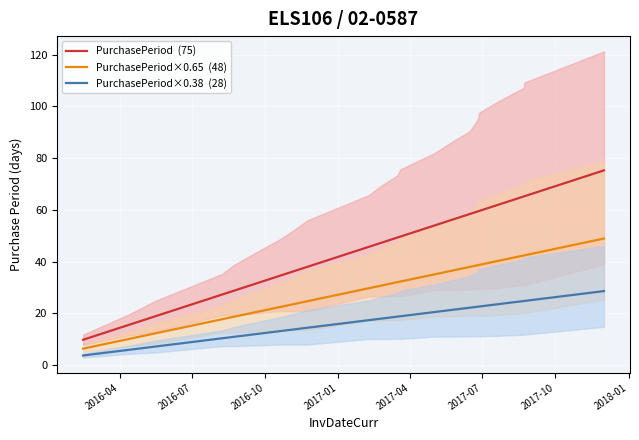

List the series in order of their peak value, highest first.

PurchasePeriod  (75), PurchasePeriod×0.65  (48), PurchasePeriod×0.38  (28)